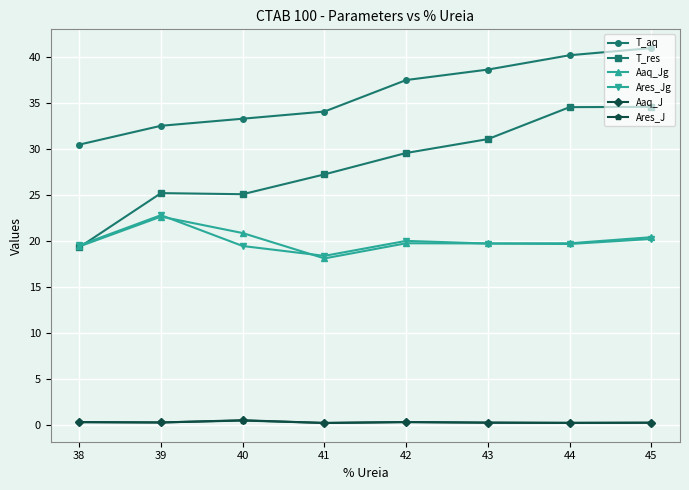

Which category has the lowest value in the Ares_Jg series?

41